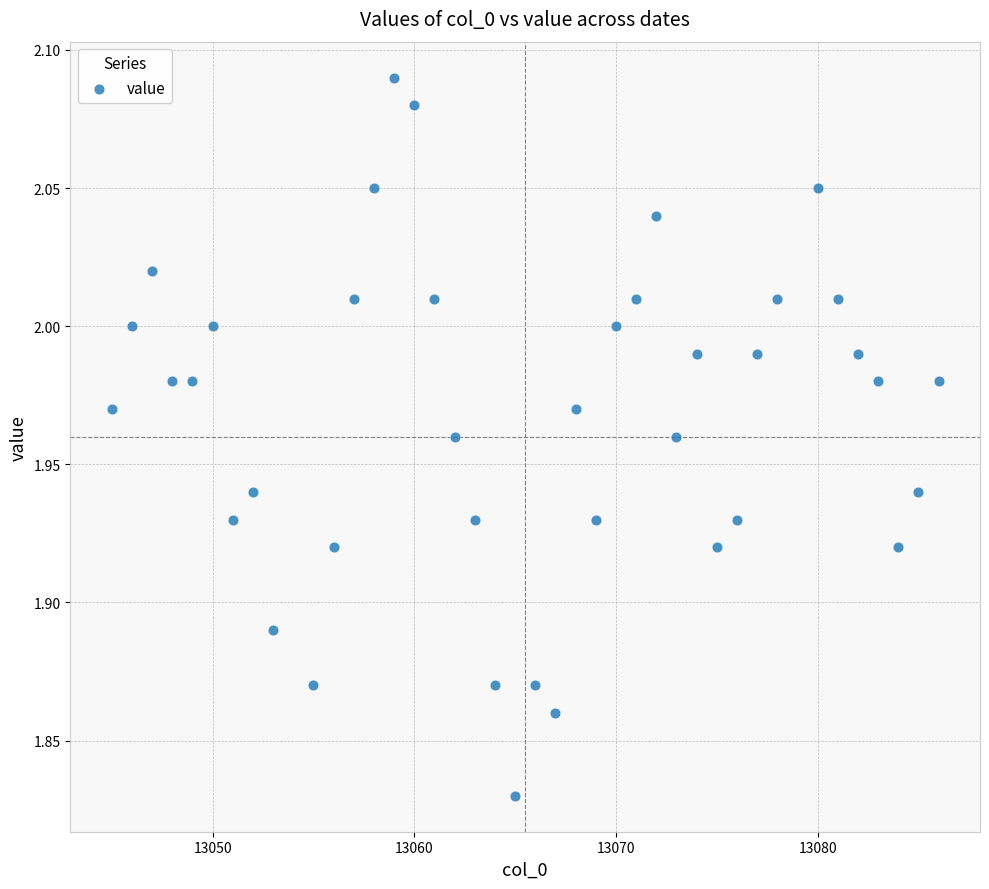

What is the range of X values (max minus min)?

41.0